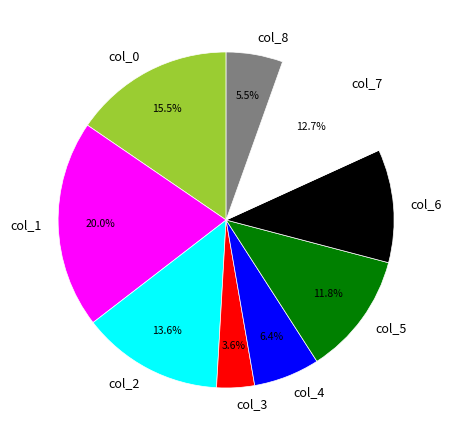

Which category has the smallest portion of the pie?

col_3